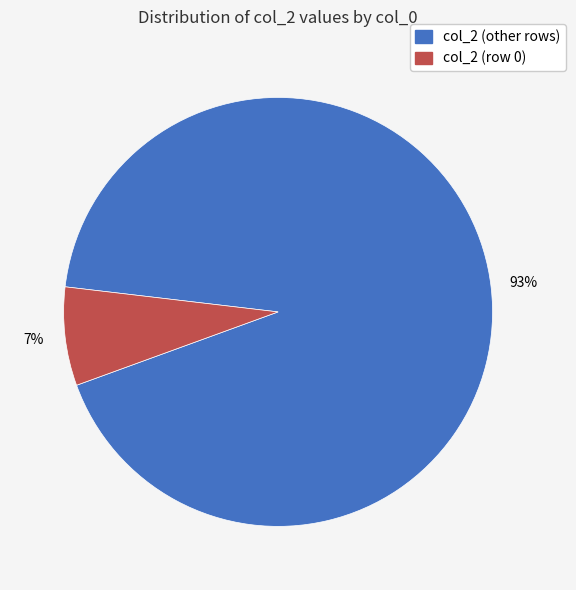

Is there a majority slice in this chart?

Yes